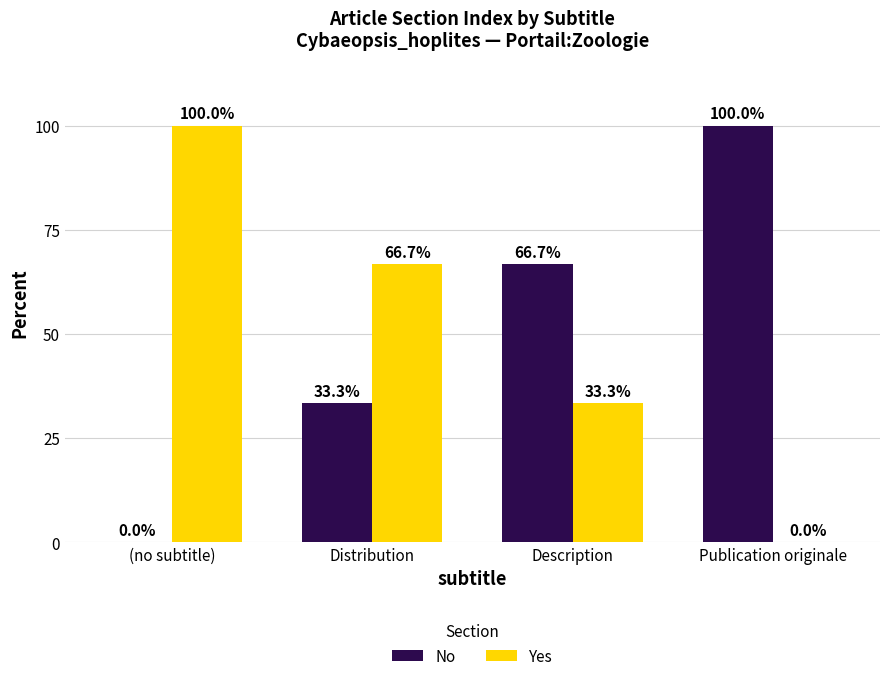

What is the approximate value of Yes at (no subtitle)?

100.0